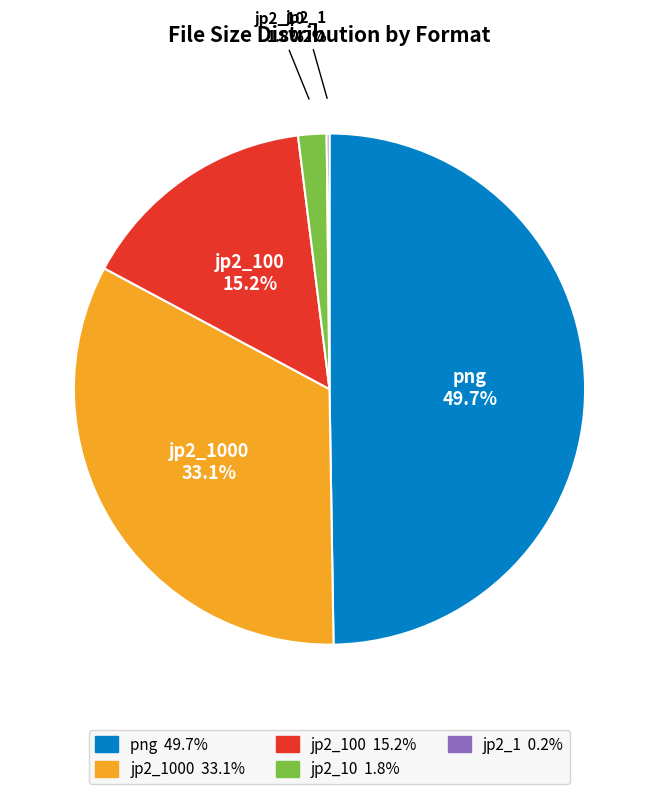

To the nearest percent, what is the difference between the largest and smallest slice percentages?

50%